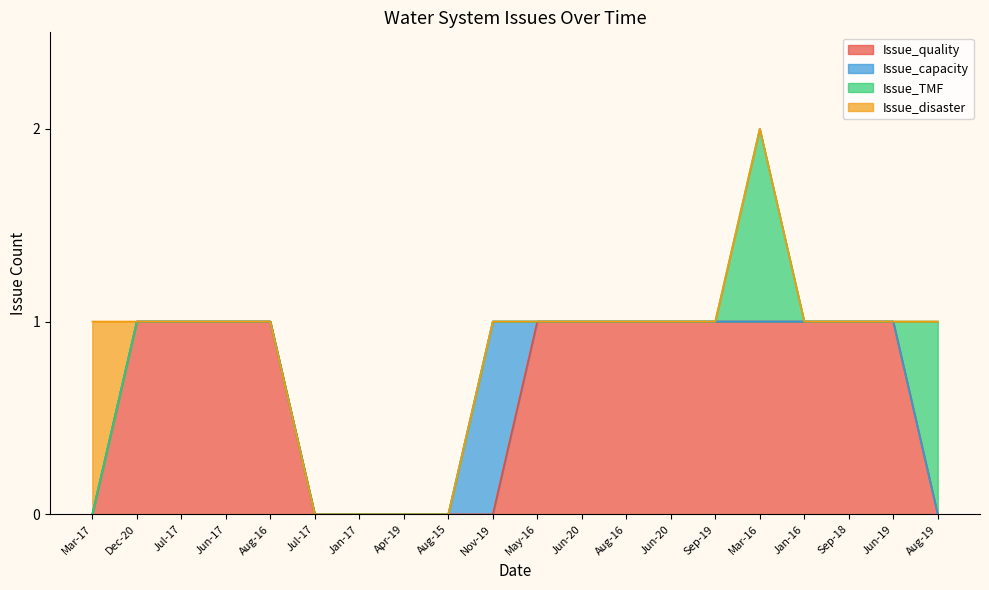

What are all the series names shown in the legend?

Issue_quality, Issue_capacity, Issue_TMF, Issue_disaster